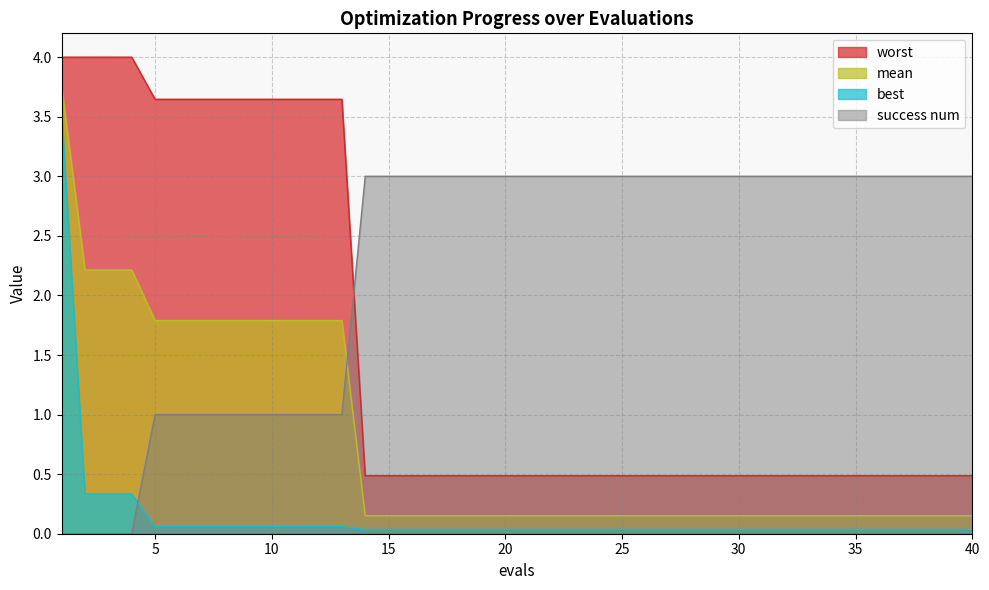

The best series shows 0.0 at 30. True or false?

False